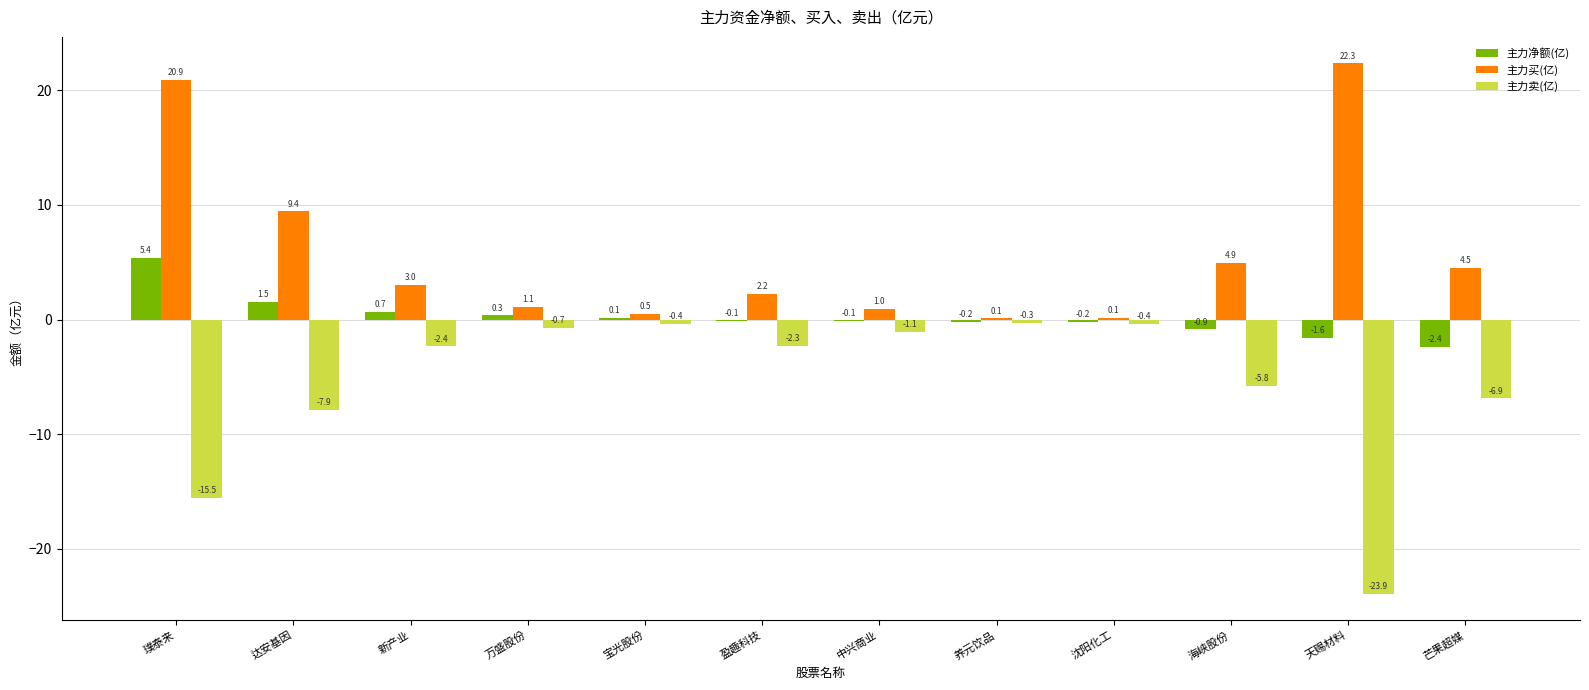

What is the sum of the 主力净额(亿) values at 达安基因 and 璞泰来?

6.9